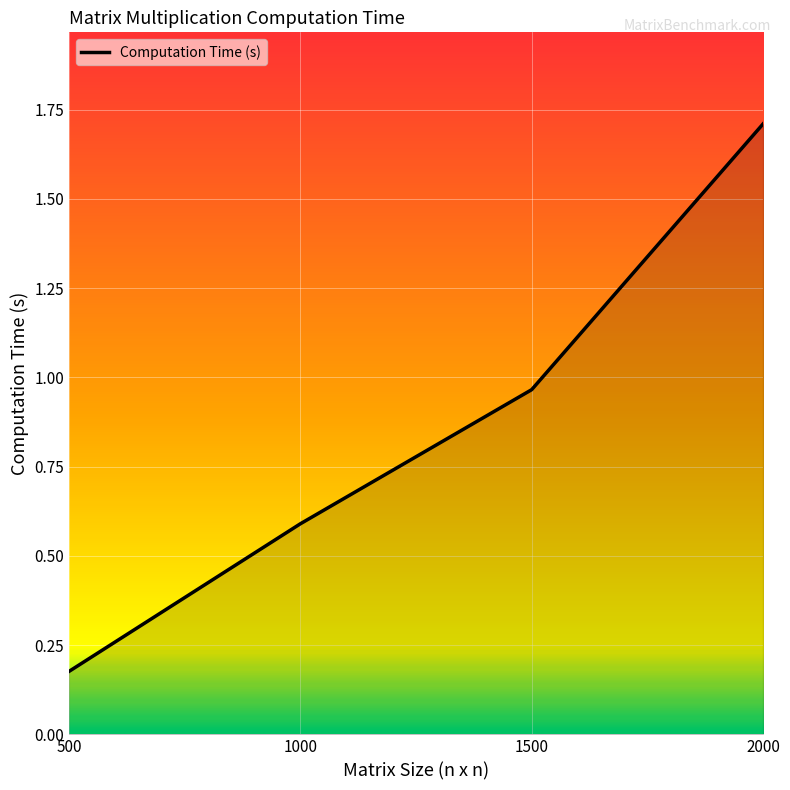

Count the number of data series in this chart.

1